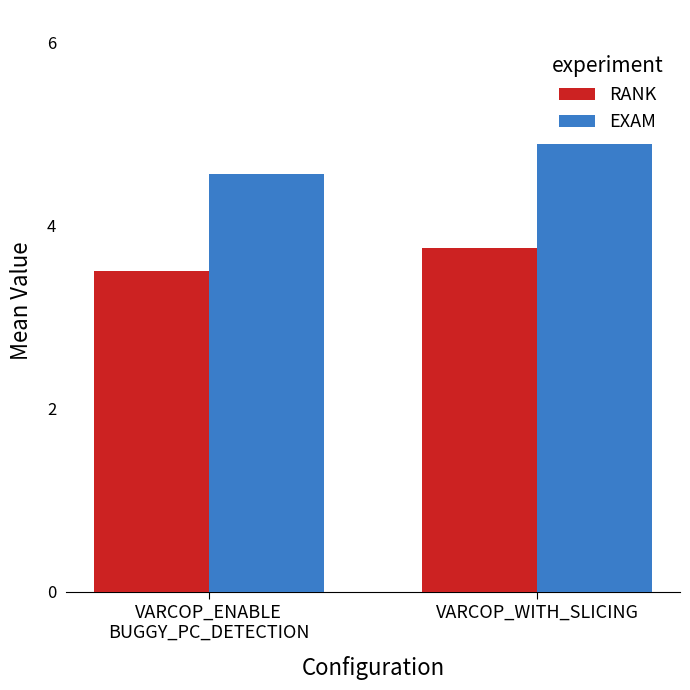

Which series changed the most between VARCOP_ENABLE
BUGGY_PC_DETECTION and VARCOP_WITH_SLICING?

EXAM